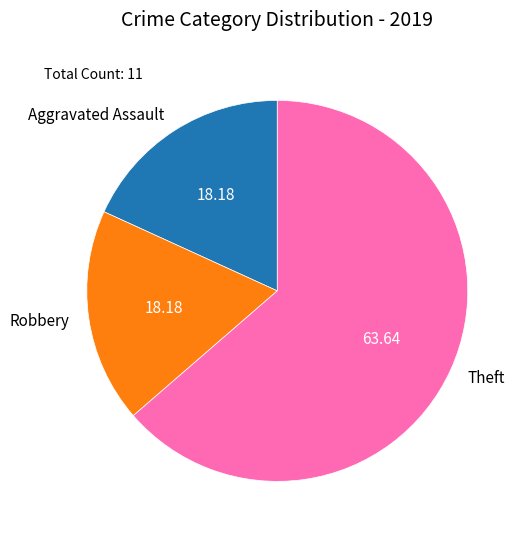

Which has a higher value, Robbery or Theft?

Theft